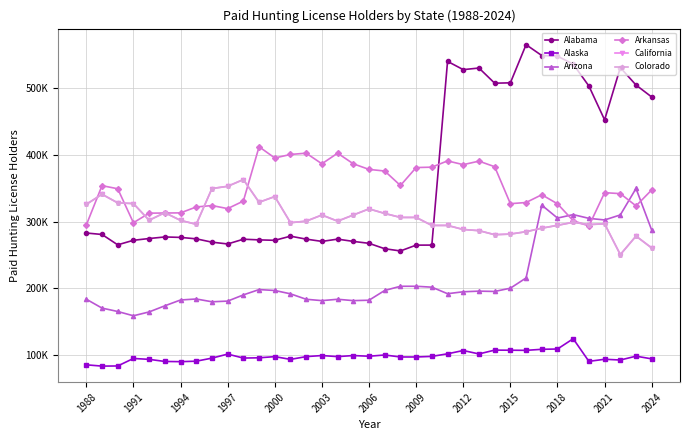

Does the chart have visible grid lines?

Yes